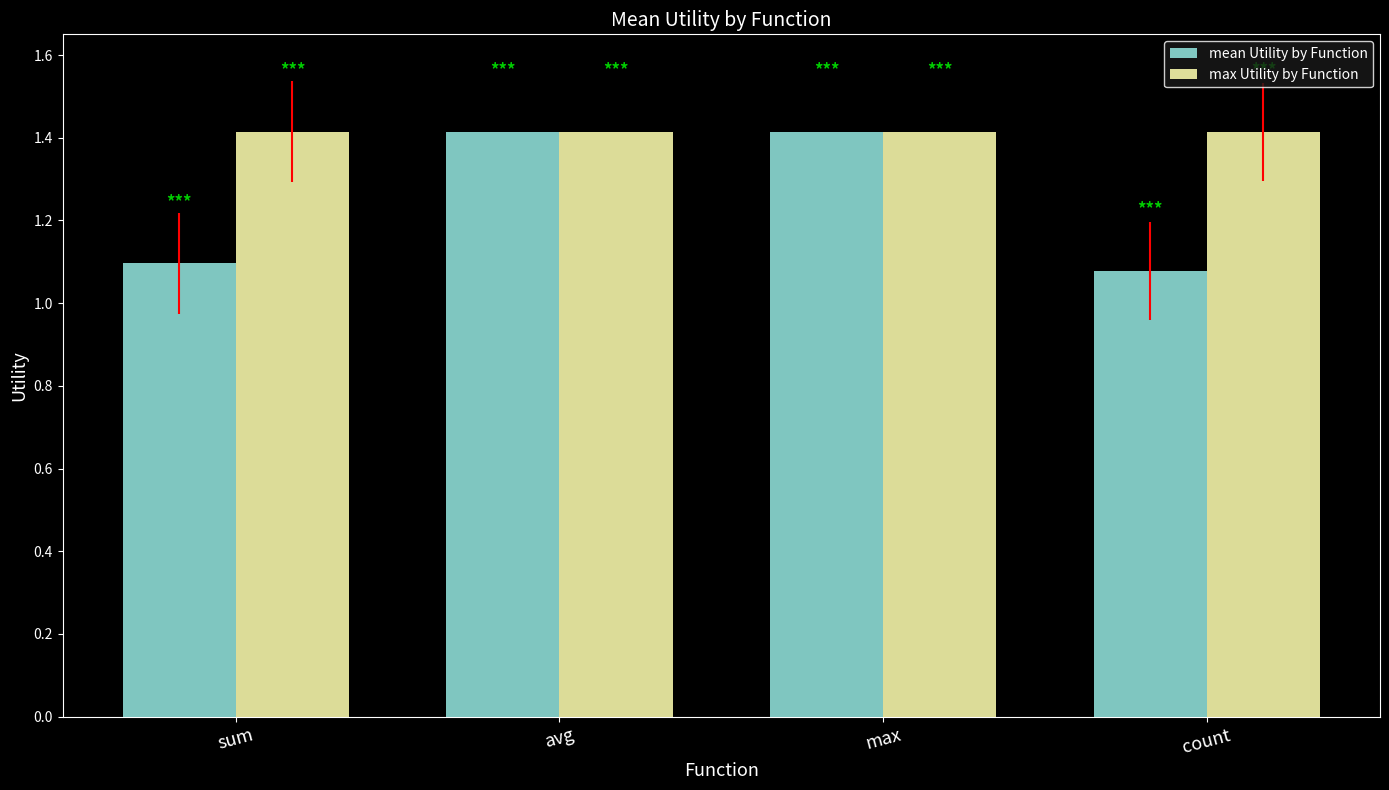

How many categories are shown in the chart?

4